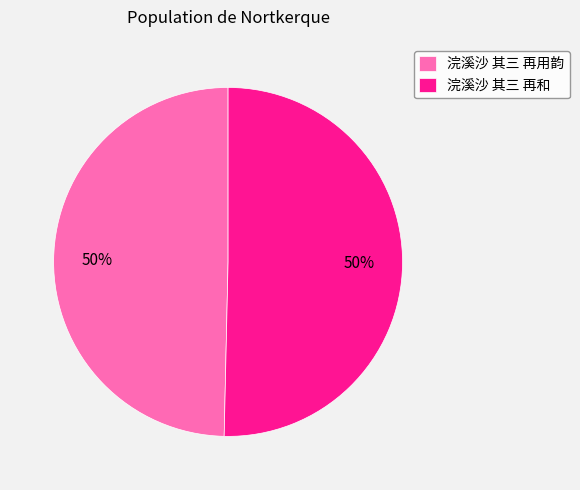

True or false: 浣溪沙 其三 再和 accounts for 43% of the total.

False